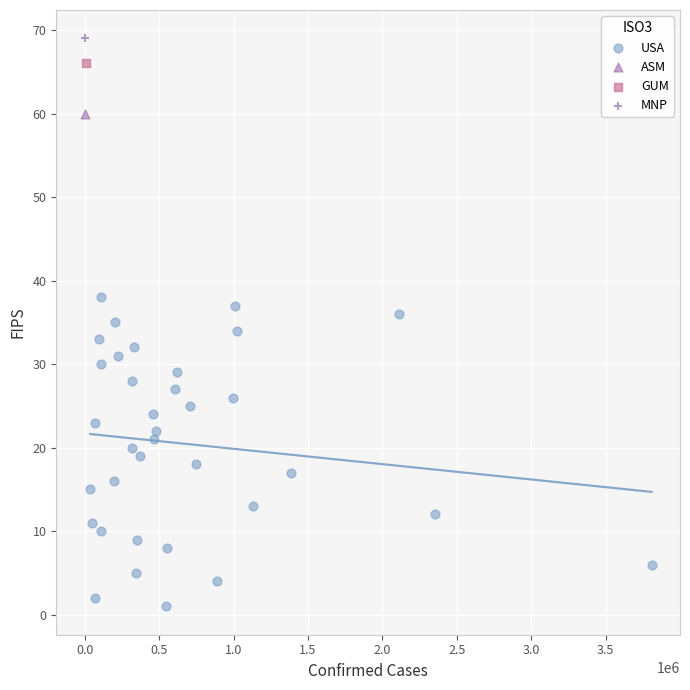

What are all the series names shown in the legend?

USA, ASM, GUM, MNP